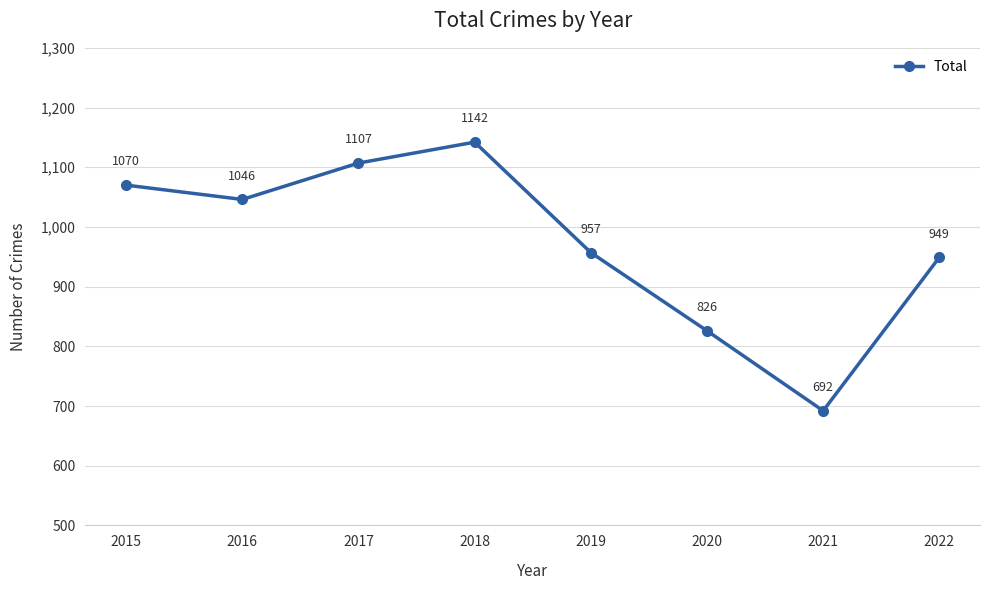

Reading right to left, list all the values displayed in this chart.

2022=949	2021=692	2020=826	2019=957	2018=1142	2017=1107	2016=1046	2015=1070